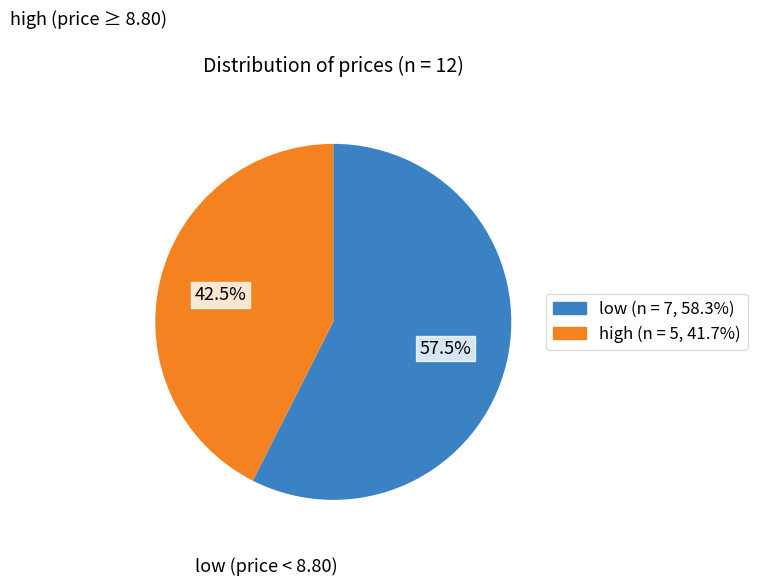

Does any single category account for the majority?

Yes